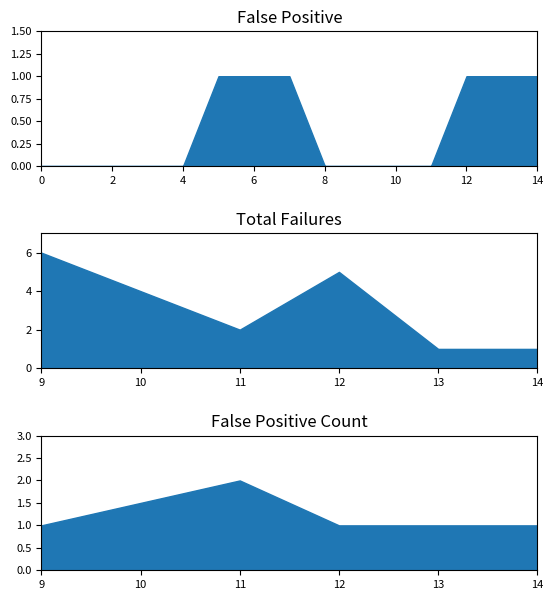

Which label corresponds to the smallest value in the chart?

9